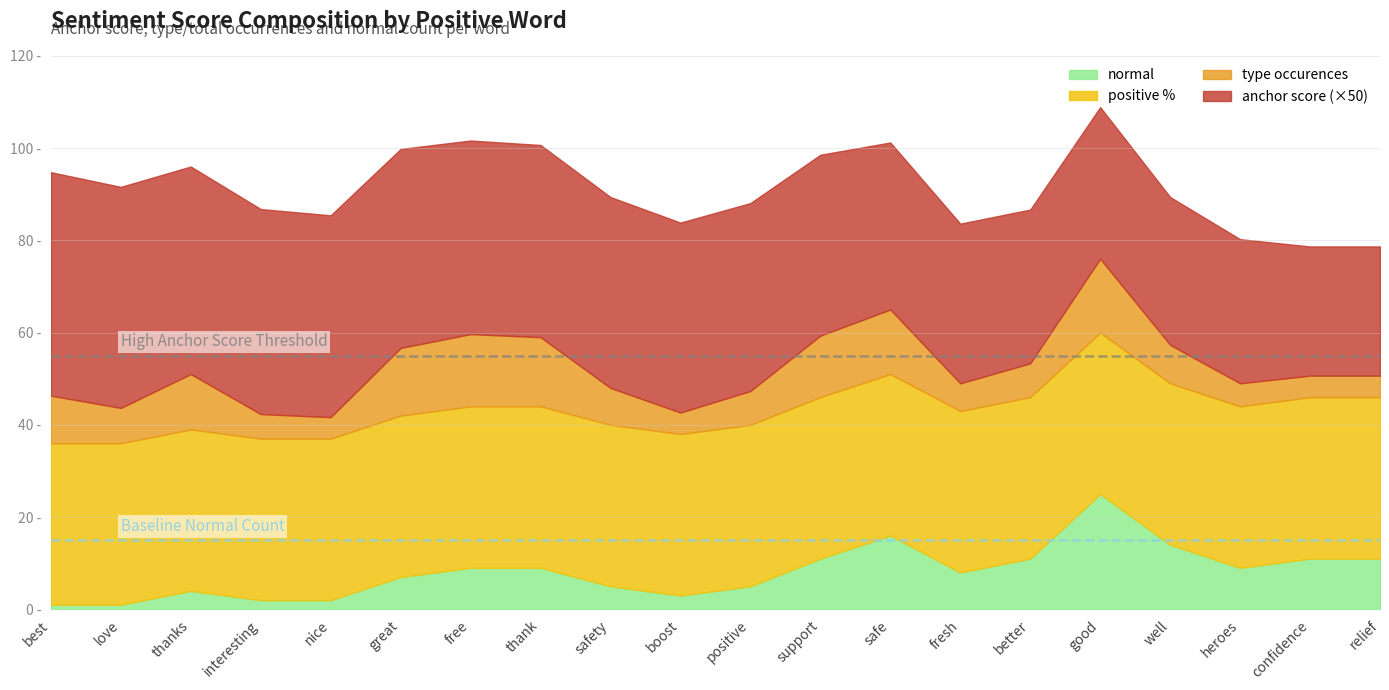

What is the label of the 2nd point from the left?

love